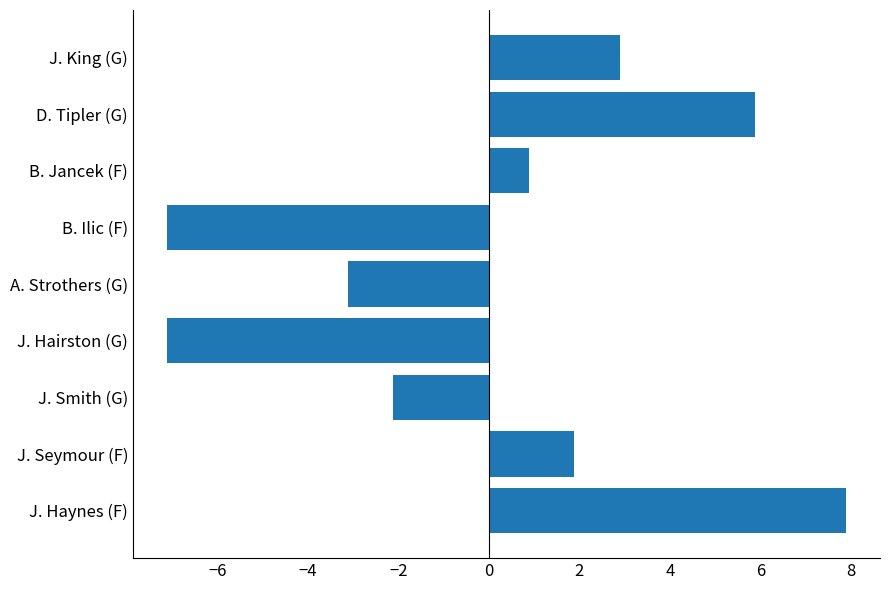

What is the minimum value shown in the chart?

-7.1